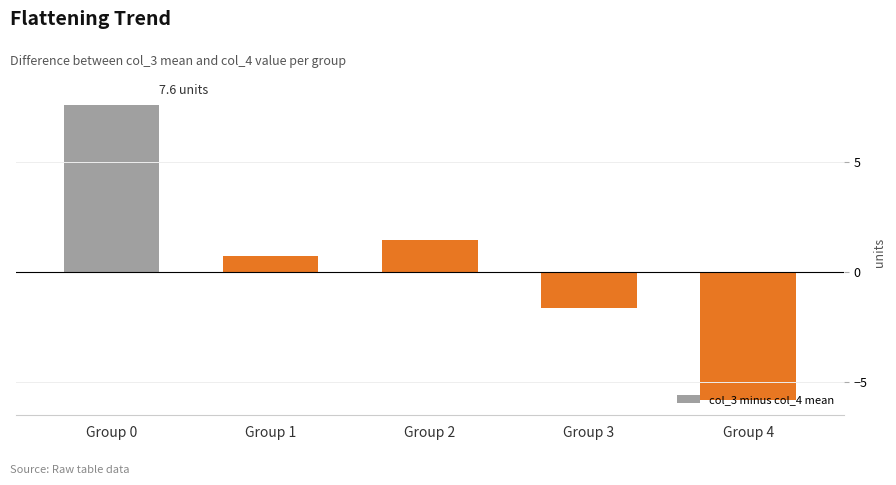

What is the greatest value displayed?

7.6